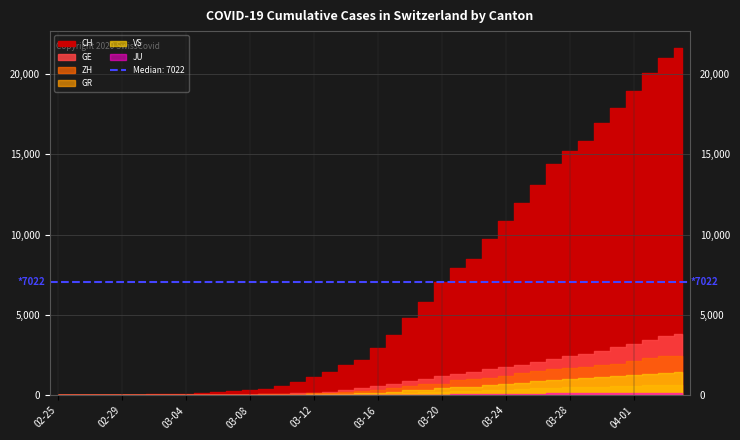

What is the label of the 38th point from the right?

2020-02-27